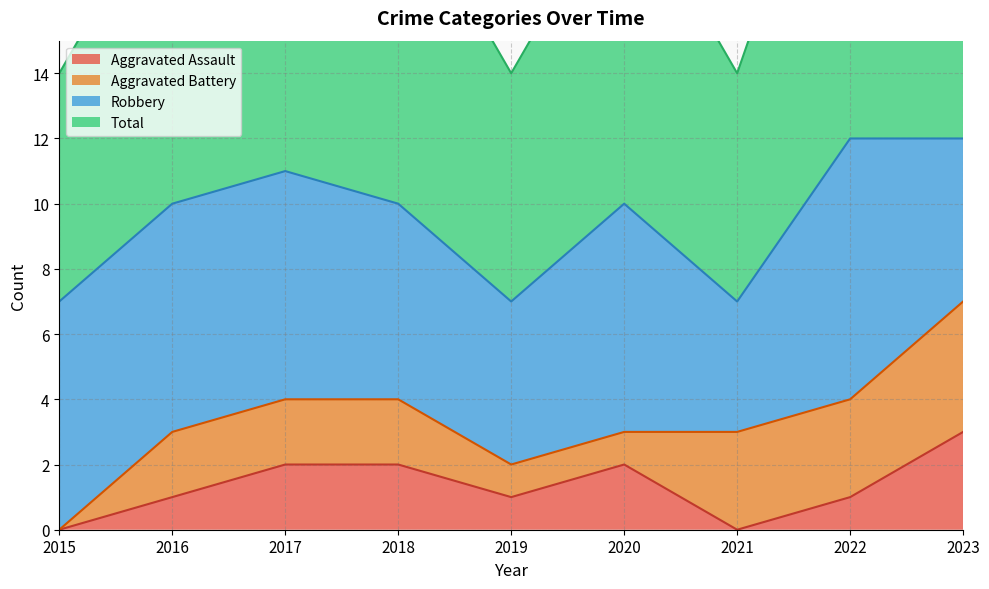

At which label is Aggravated Assault closest to 1?

2016